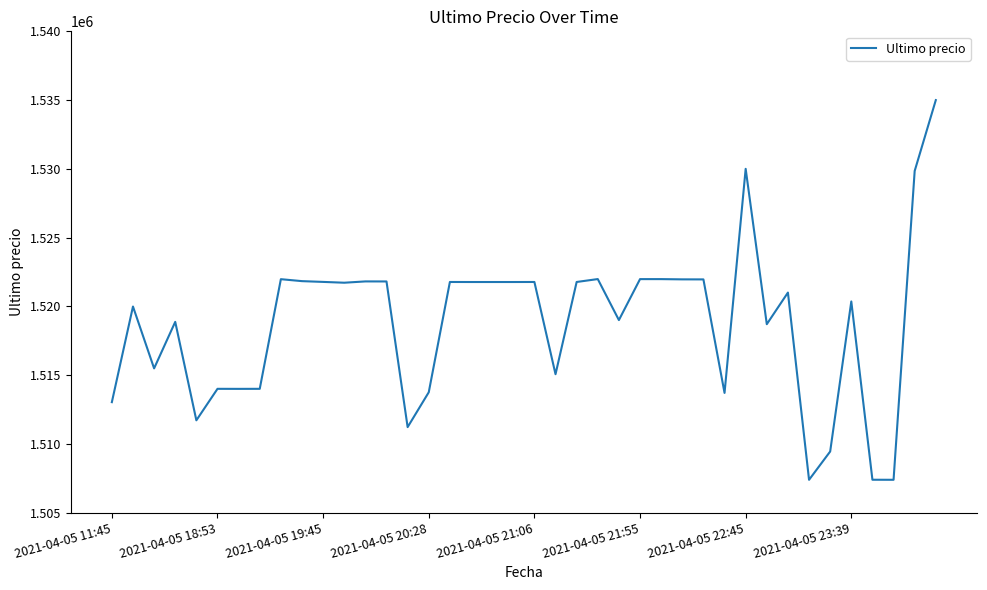

Does the chart have visible grid lines?

No